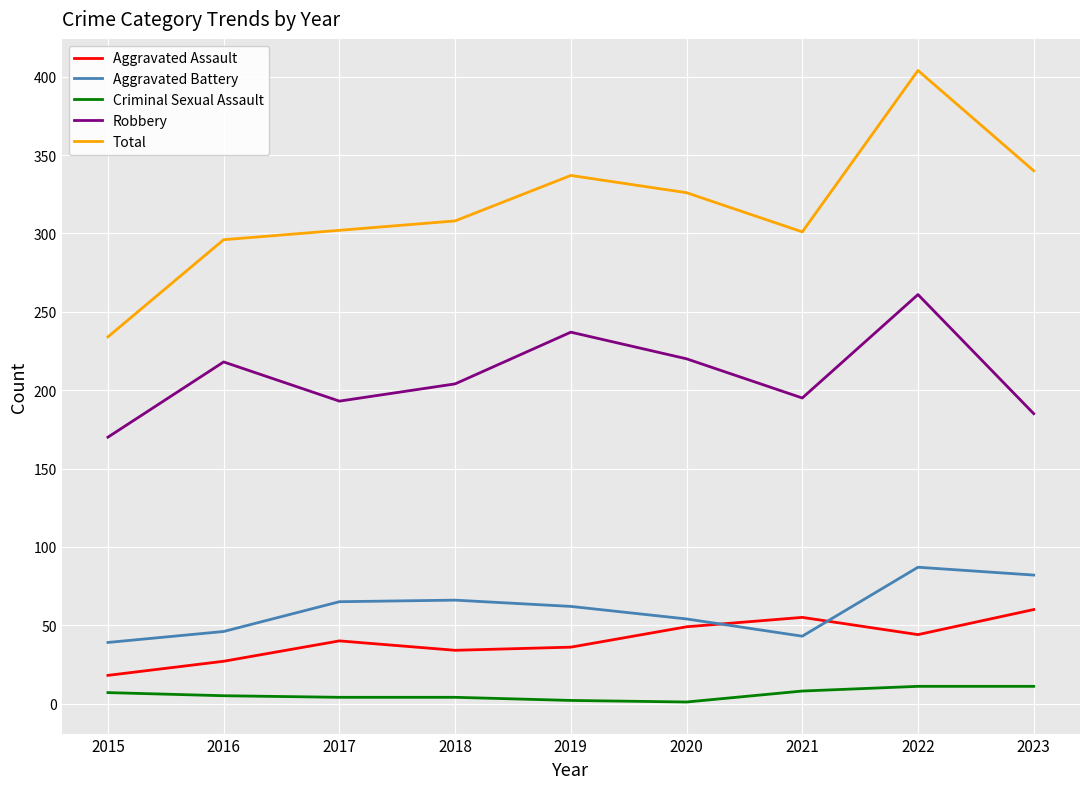

Rank the series by their maximum value, from lowest to highest.

Criminal Sexual Assault, Aggravated Assault, Aggravated Battery, Robbery, Total